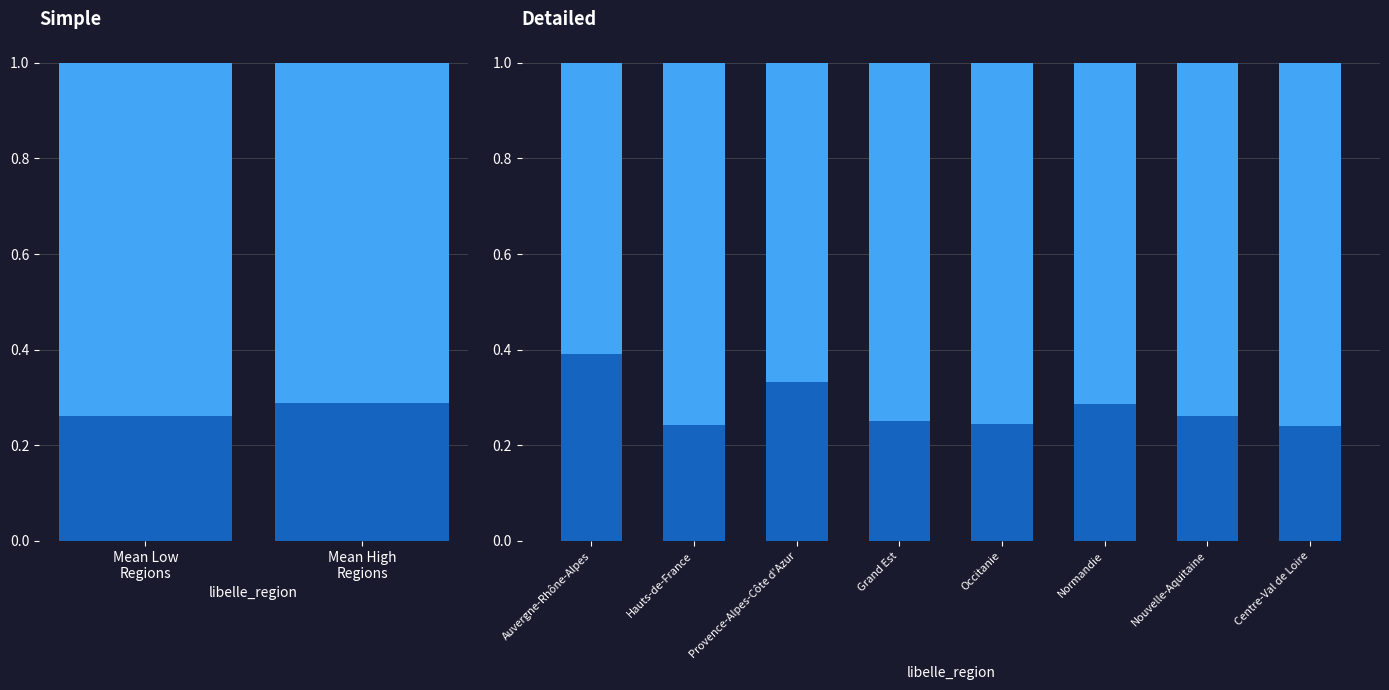

How many series are shown in this chart?

2